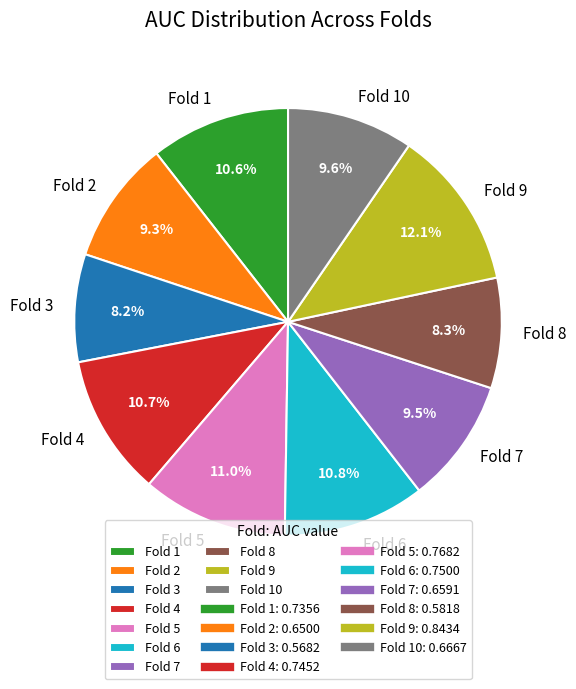

What is the largest slice in the pie chart?

Fold 9